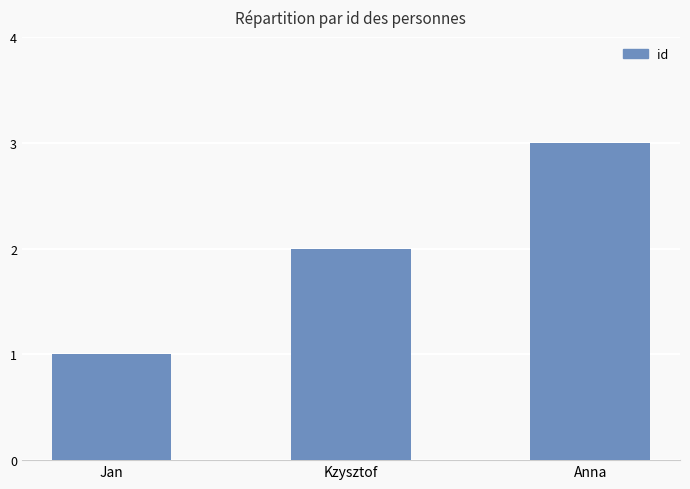

Count the number of data series in this chart.

1